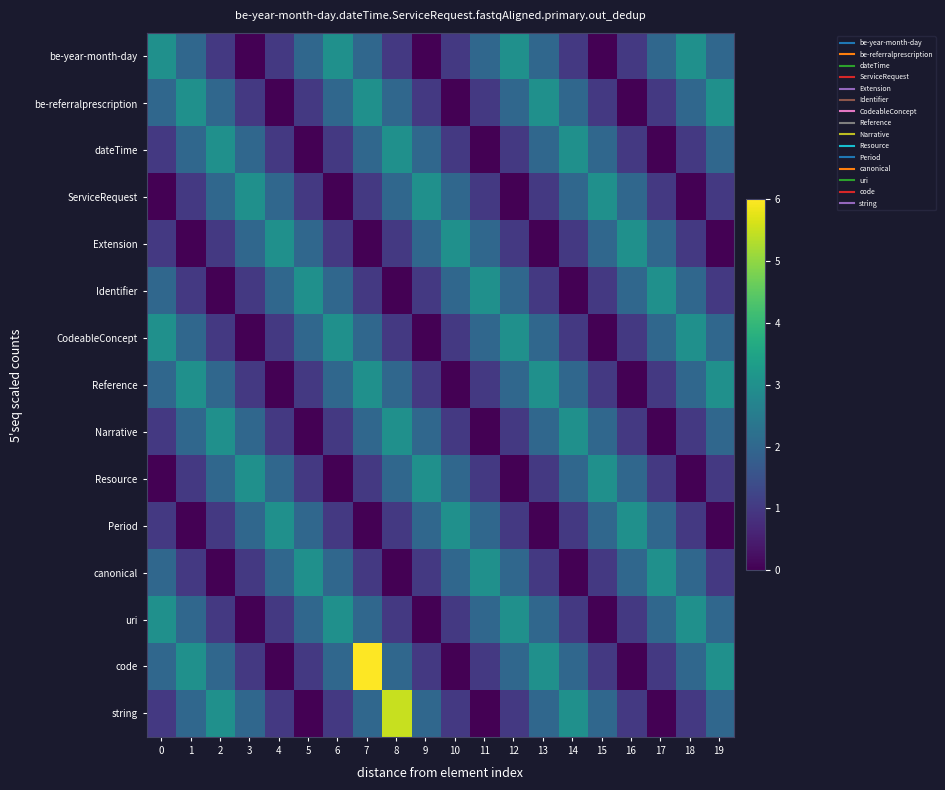

At which category does the chart reach its minimum across all series?

3